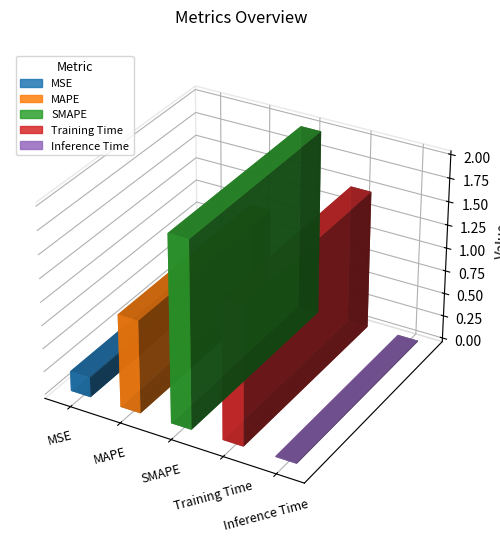

List the labels in order of value, largest first.

SMAPE, Training Time, MAPE, MSE, Inference Time